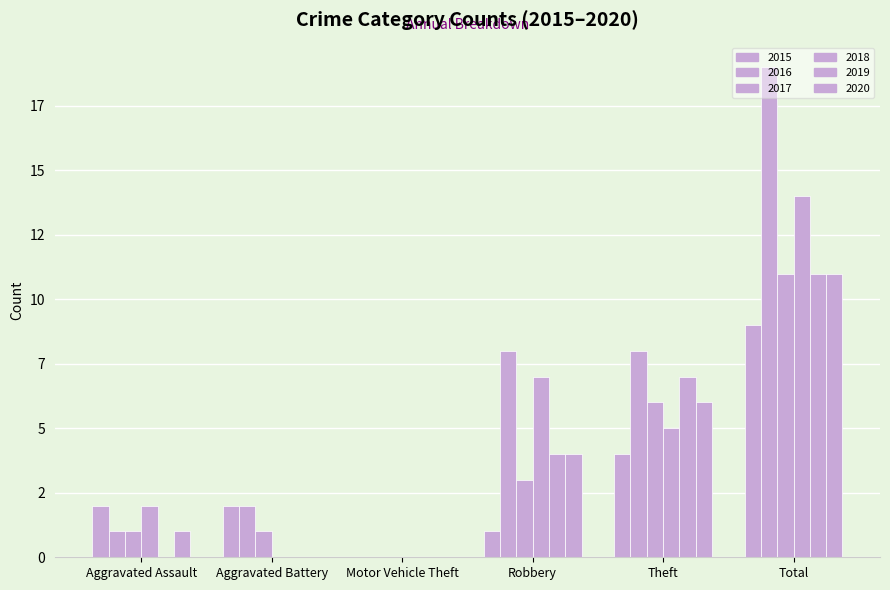

List the series in order of their peak value, highest first.

2016, 2018, 2017, 2019, 2020, 2015